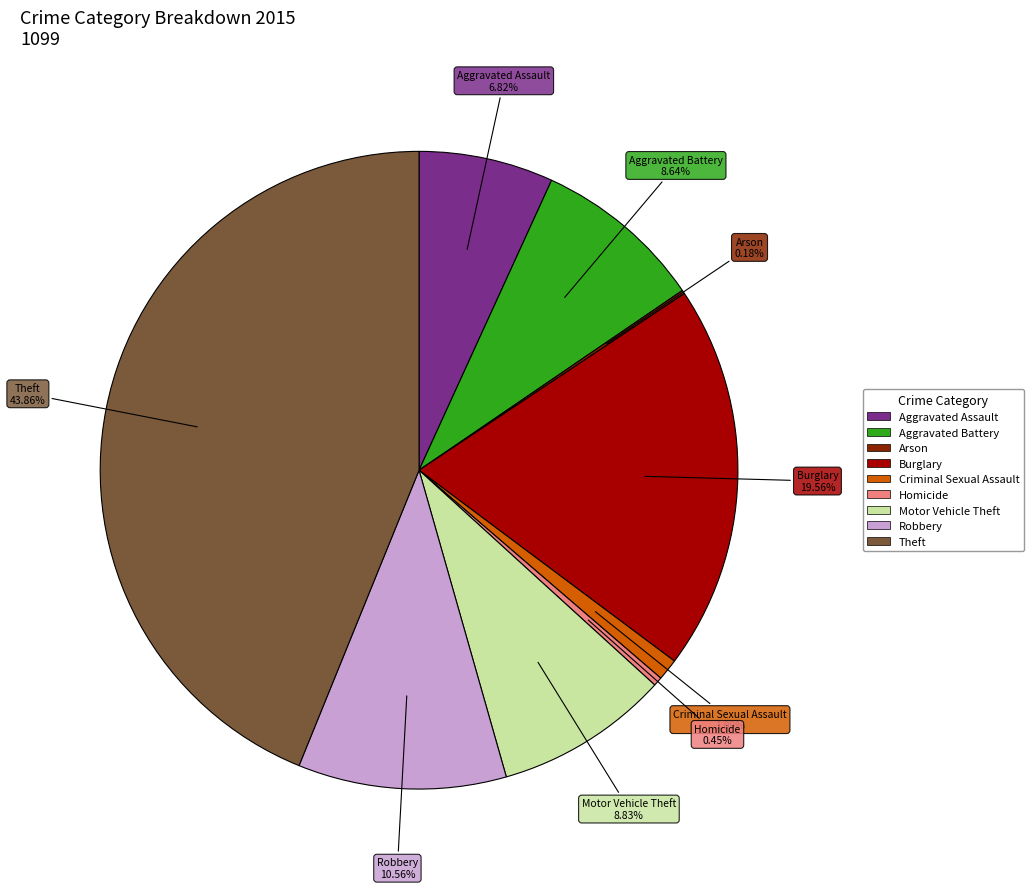

Is the sum of Theft and Robbery greater than half?

Yes